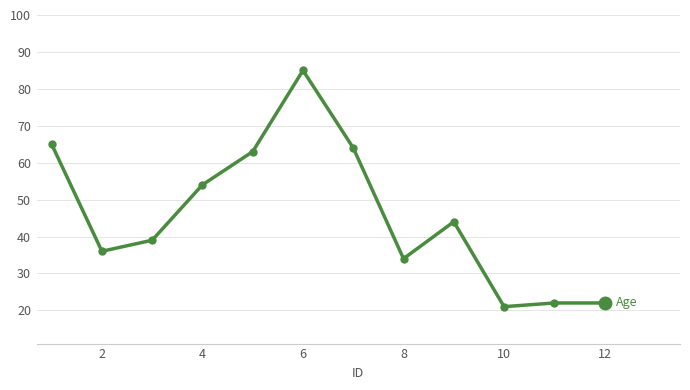

How many interior local valleys (lower than both neighbors) does the data have?

3